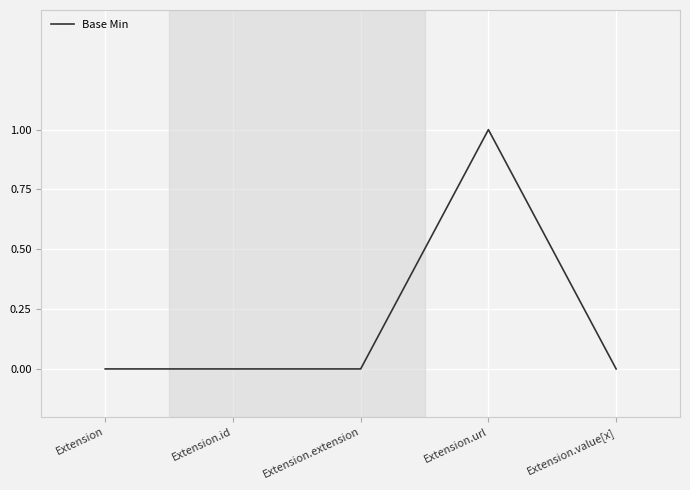

Count the values in the range 0 to 1.

5